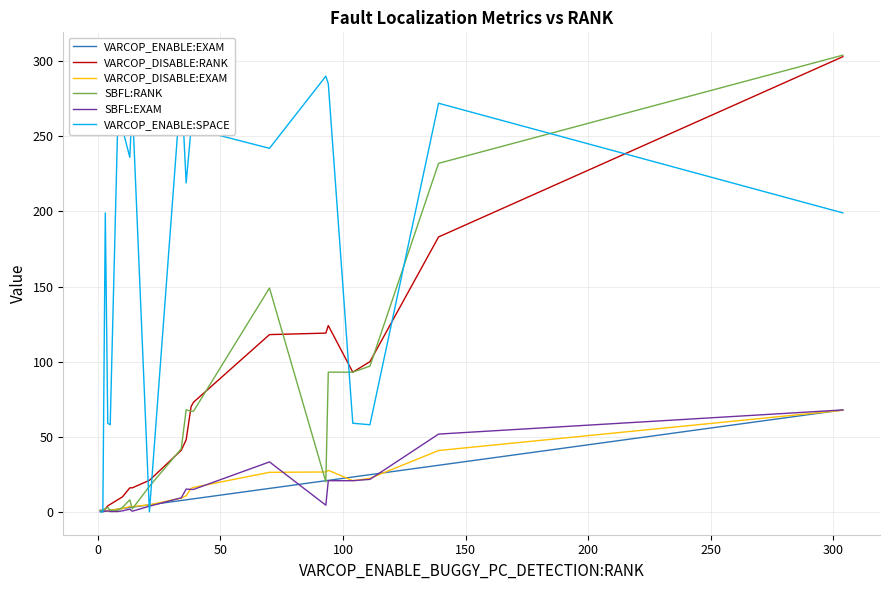

What is the maximum value shown in the chart?

304.0